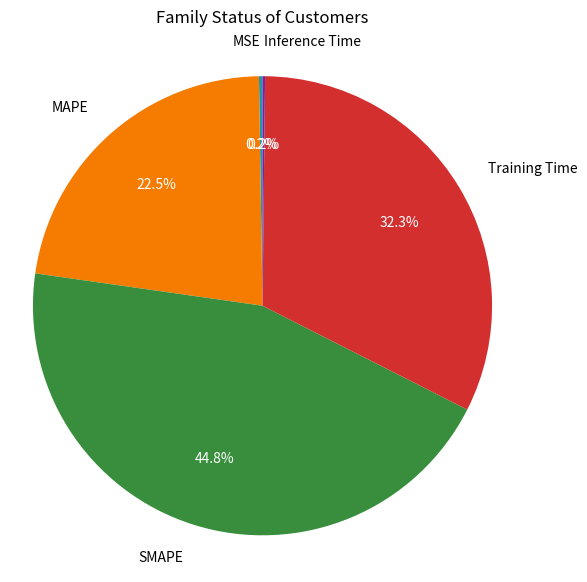

What is the ratio of the value at SMAPE to the value at MAPE?

2.0